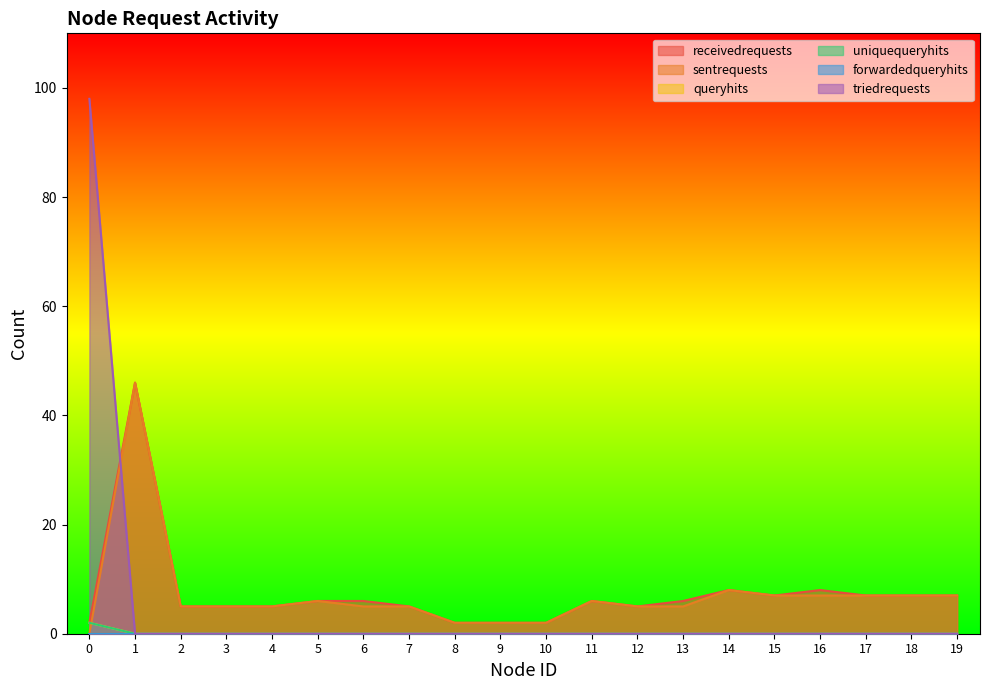

At which category does sentrequests reach its first local peak?

1